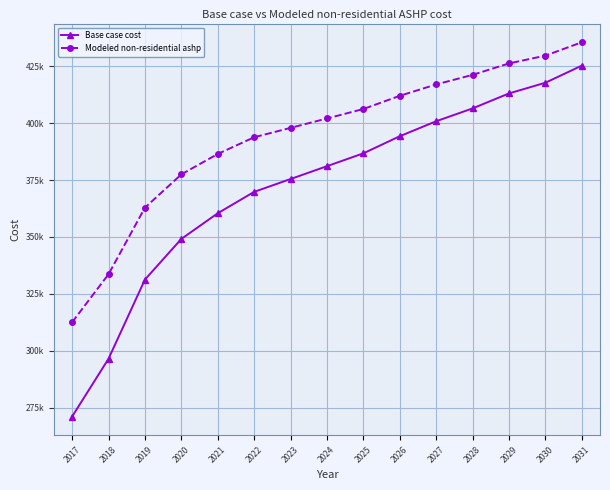

Where is Modeled non-residential ashp nearest to the value 374029?

2020